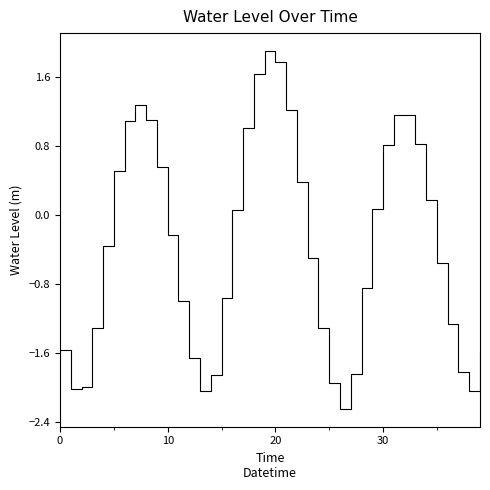

What is the difference between the maximum and minimum values?

4.1